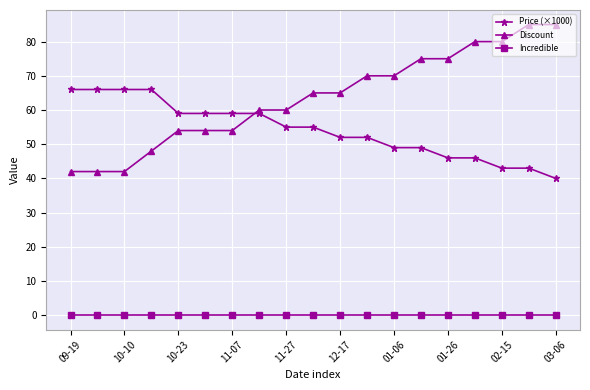

What is the greatest value displayed?

85